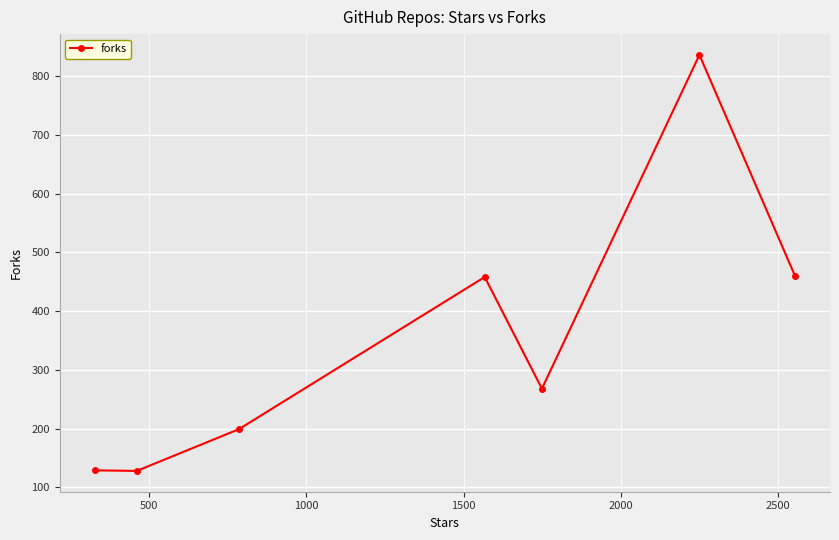

How many interior local peaks (higher than both neighbors) does the data have?

2